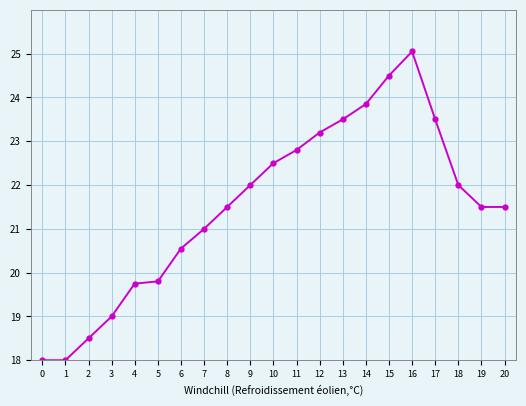

Reading right to left, transcribe all the data shown in this chart.

21.5	21.5	22.0	23.5	25.1	24.5	23.9	23.5	23.2	22.8	22.5	22.0	21.5	21.0	20.6	19.8	19.8	19.0	18.5	18.0	18.0